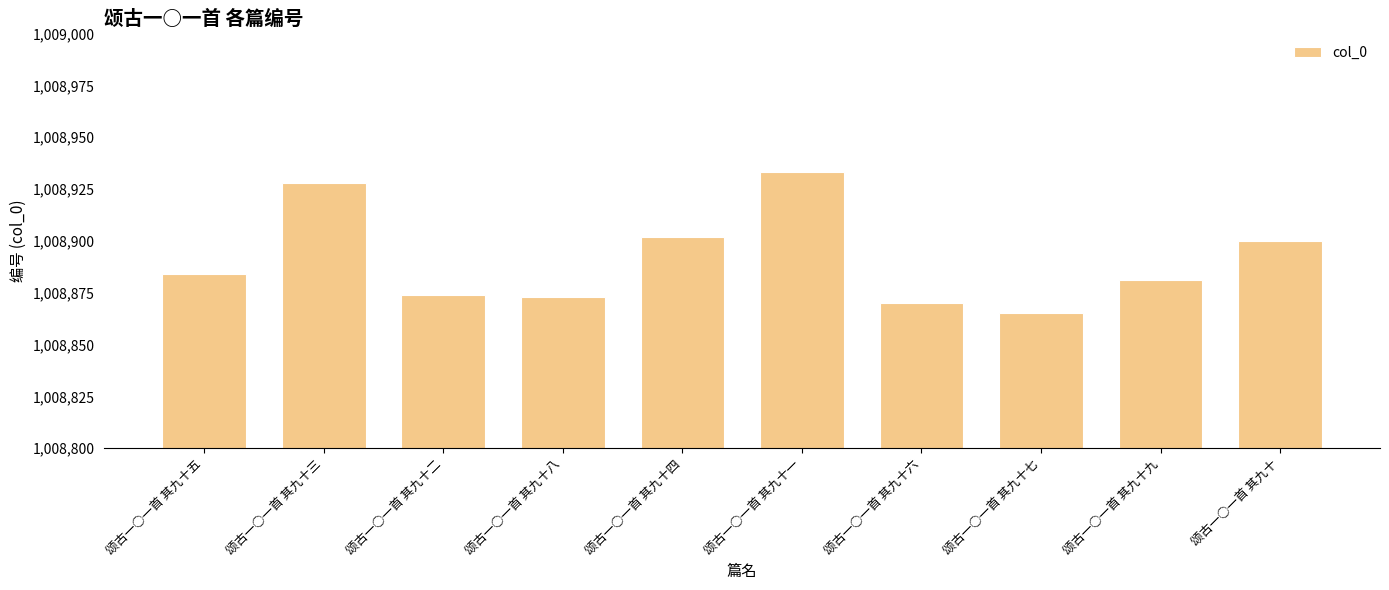

What is the change in value from 颂古一○一首 其九十一 to 颂古一○一首 其九十九?

-52